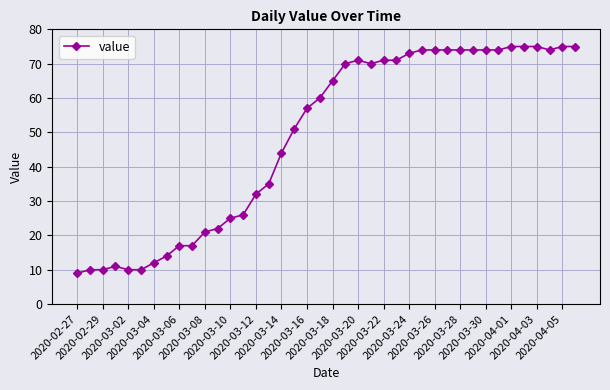

What is the value of the 24th point from the left?

70